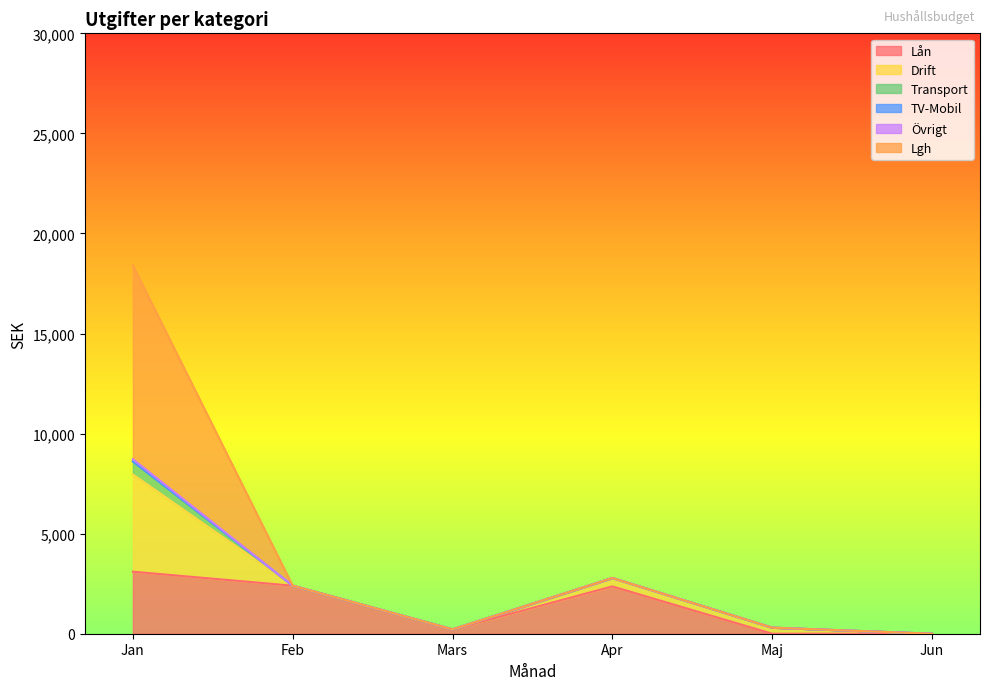

Which series has the widest spread of values?

Lgh